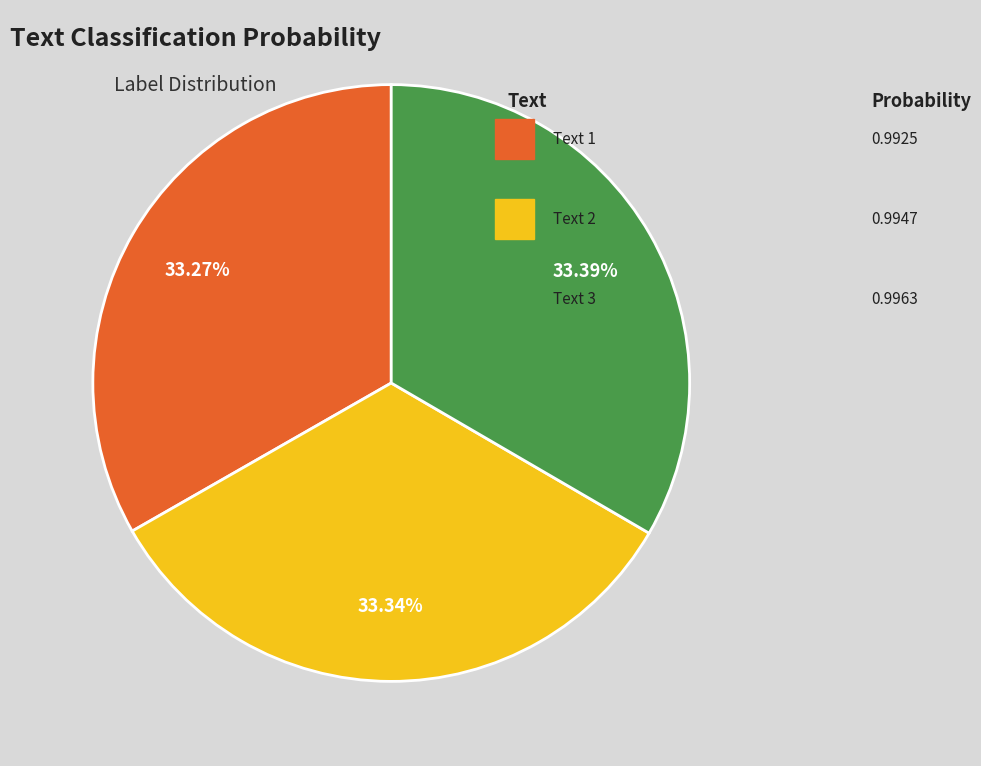

Is there any slice that represents more than half of the pie?

No